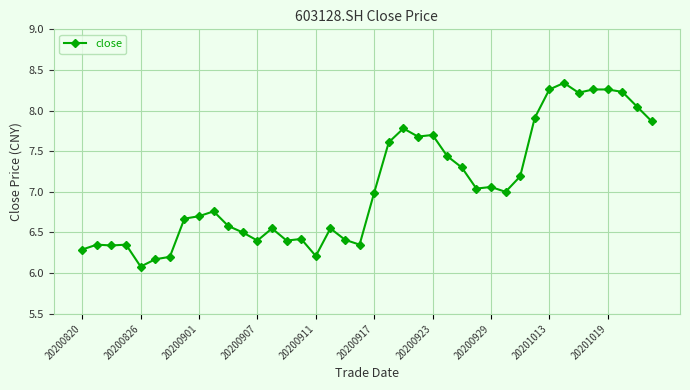

What is the sum of all values?

282.5